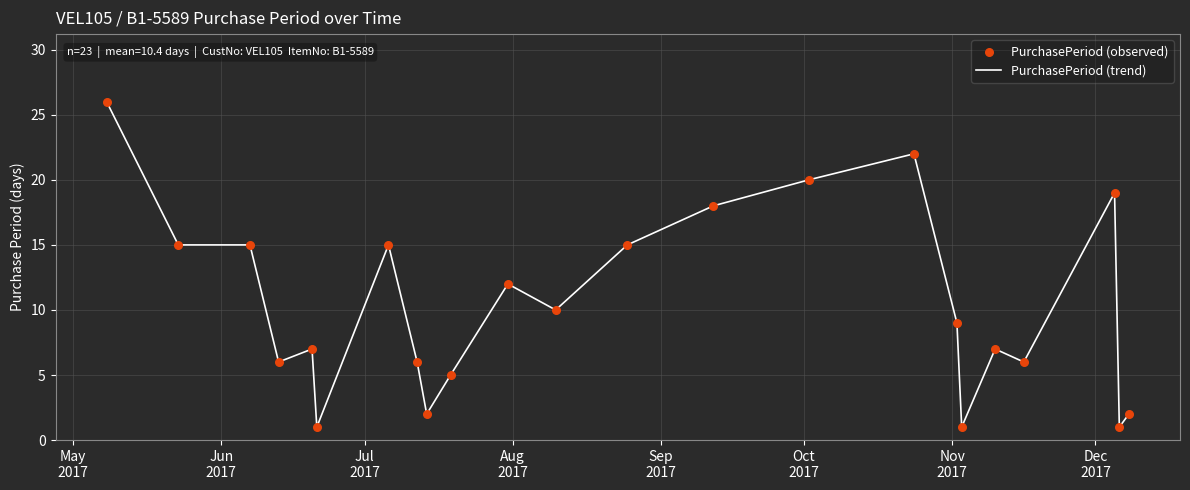

What is the greatest value displayed?

26